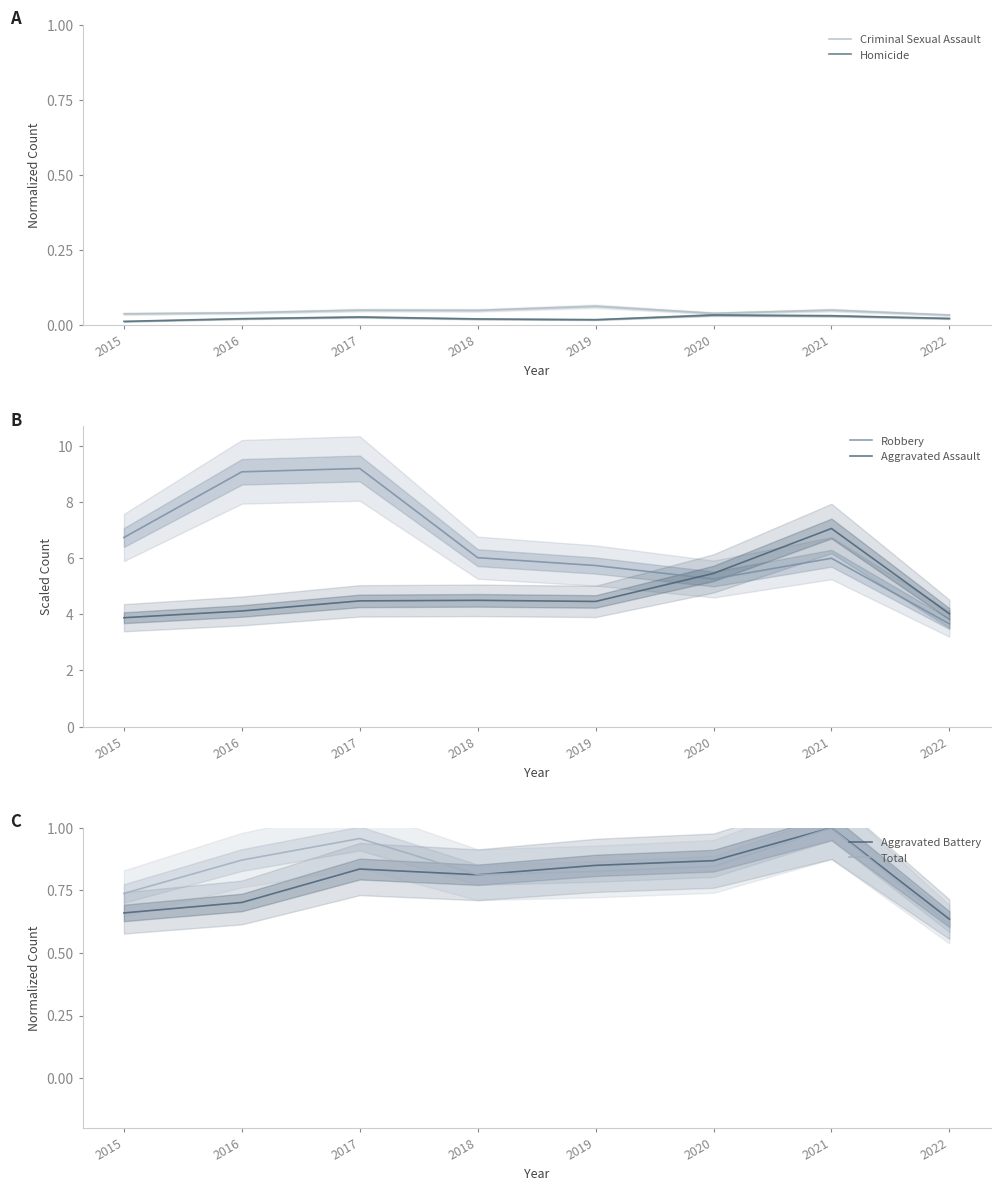

Is the value of Robbery at 2018 greater than the value of Homicide at 2019?

Yes